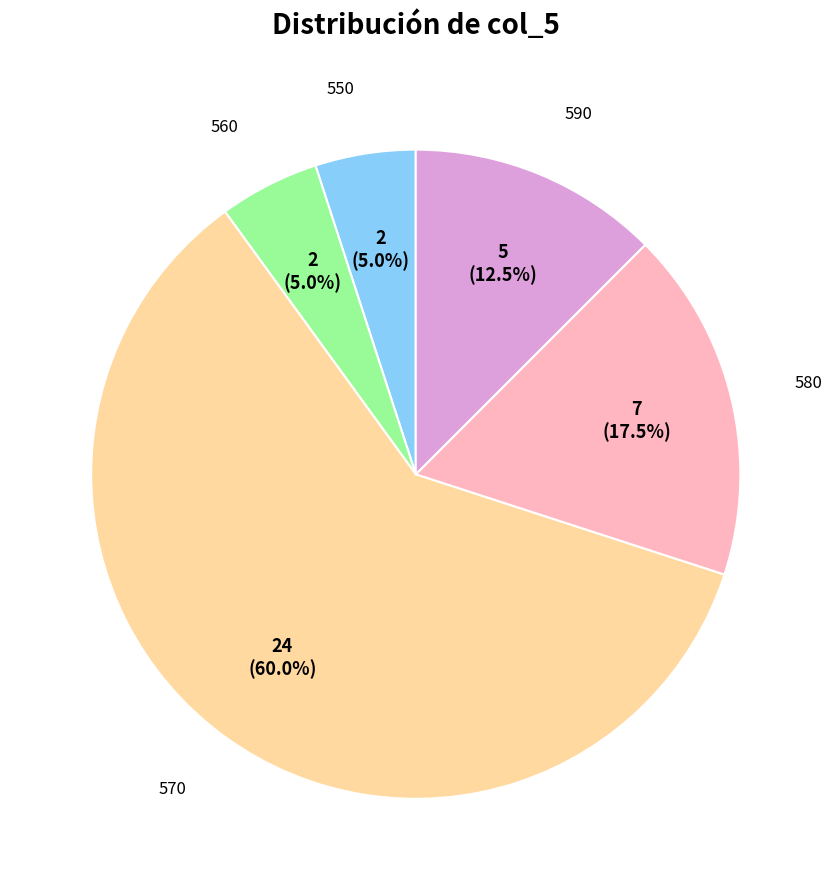

Does any single category account for the majority?

Yes